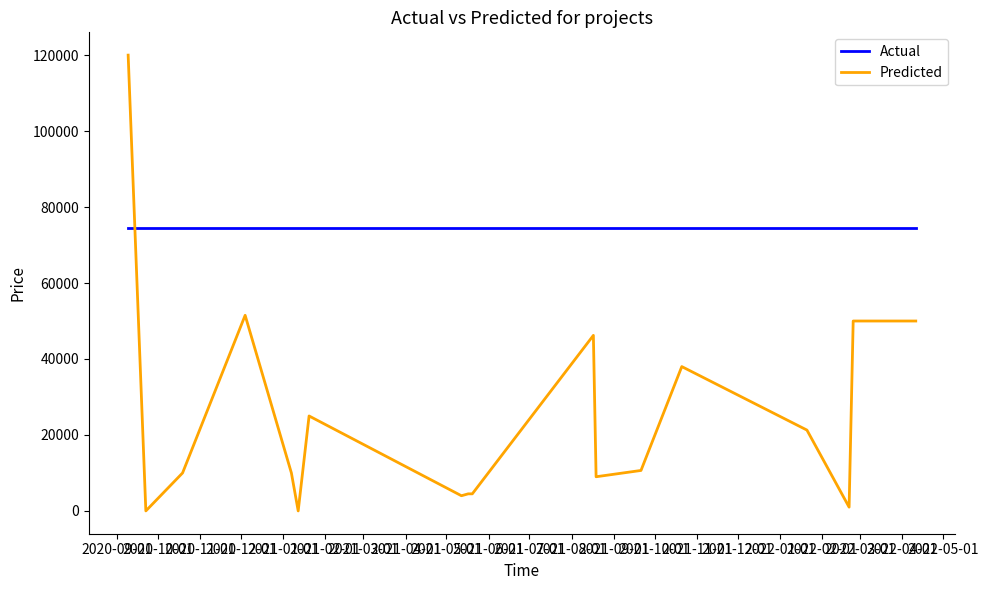

Which series has the widest spread of values?

Predicted